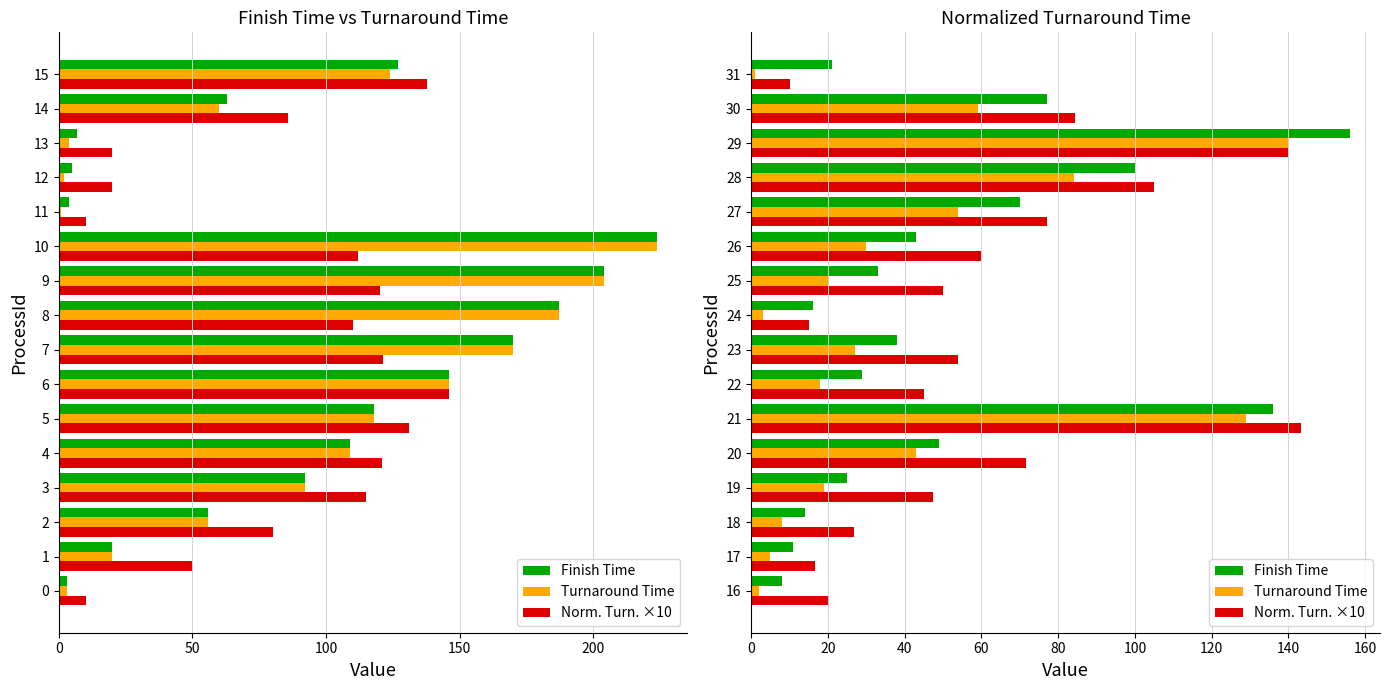

List the series in order of their peak value, lowest first.

Turnaround Time, Norm. Turn. ×10, Finish Time